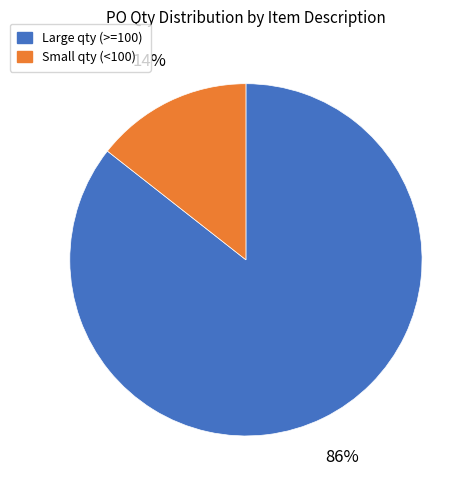

Is there any slice that represents more than half of the pie?

Yes